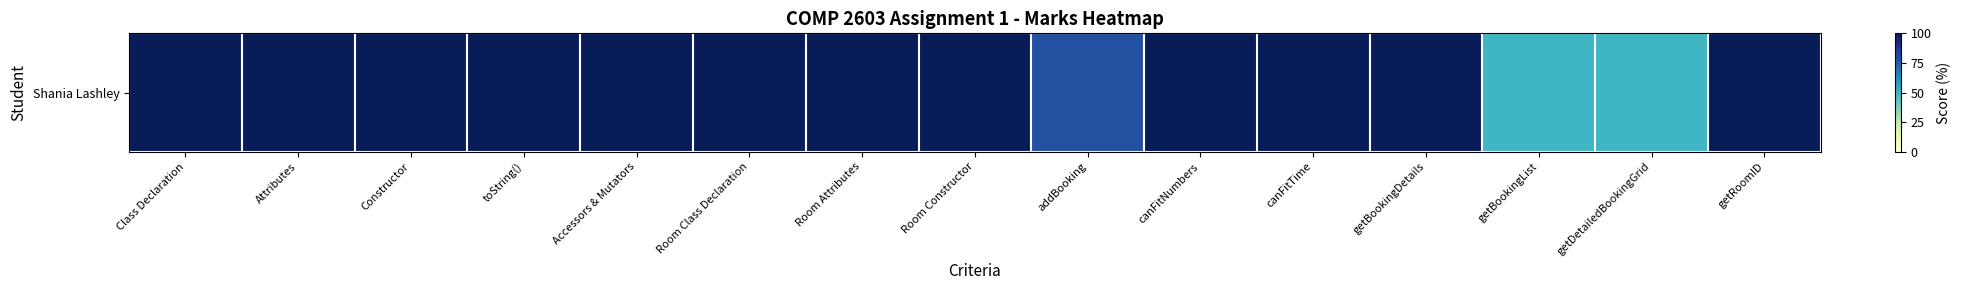

What is the difference between the maximum and minimum values?

50.0